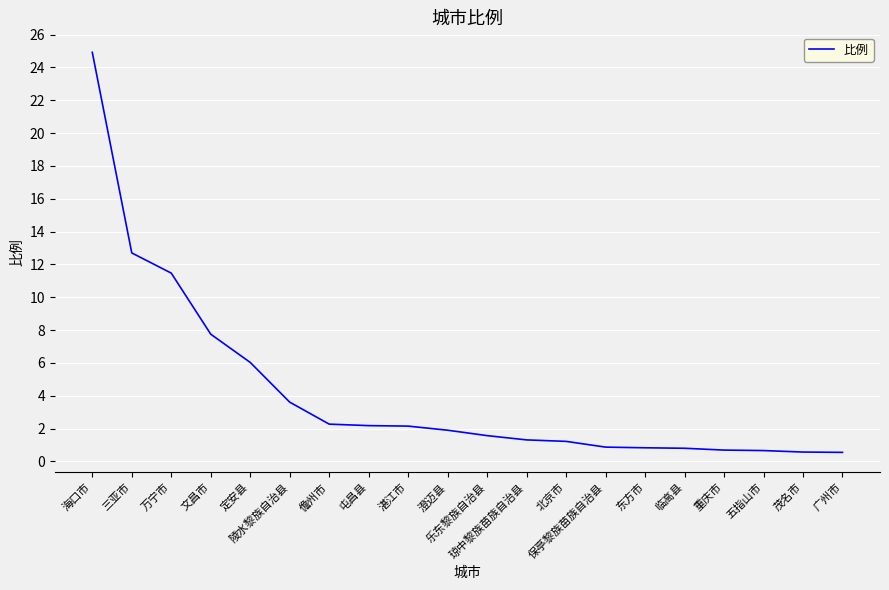

What is the maximum value shown in the chart?

24.9